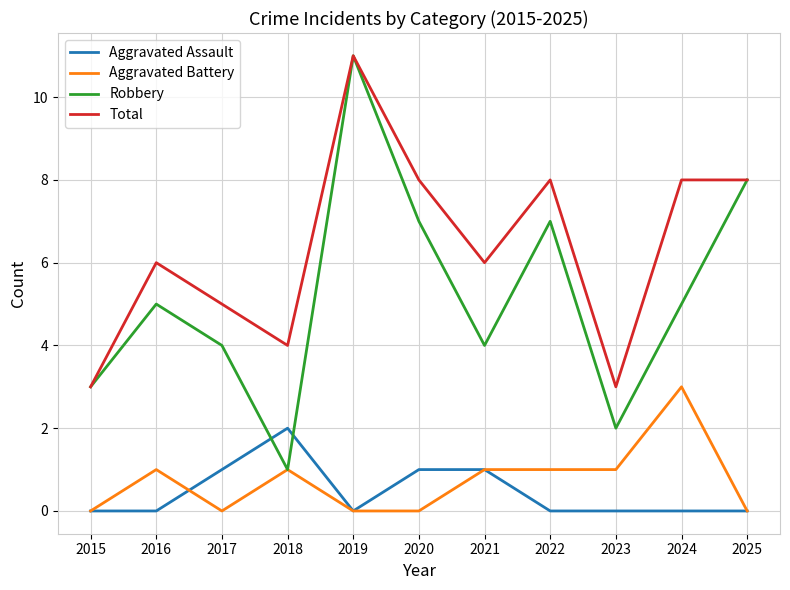

Is the value of Robbery at 2019 greater than the value of Aggravated Battery at 2017?

Yes